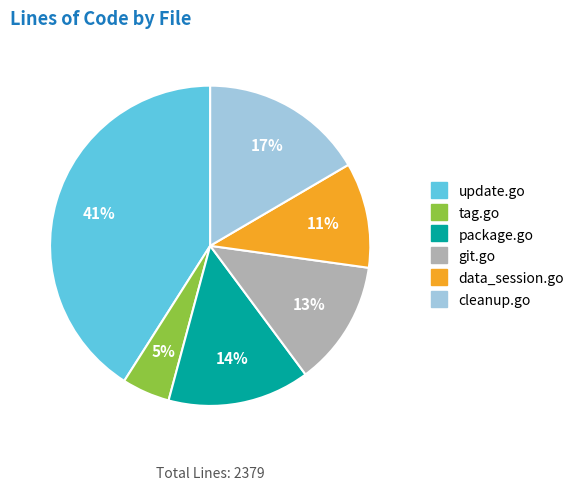

To the nearest percent, what portion does cleanup.go represent?

17%